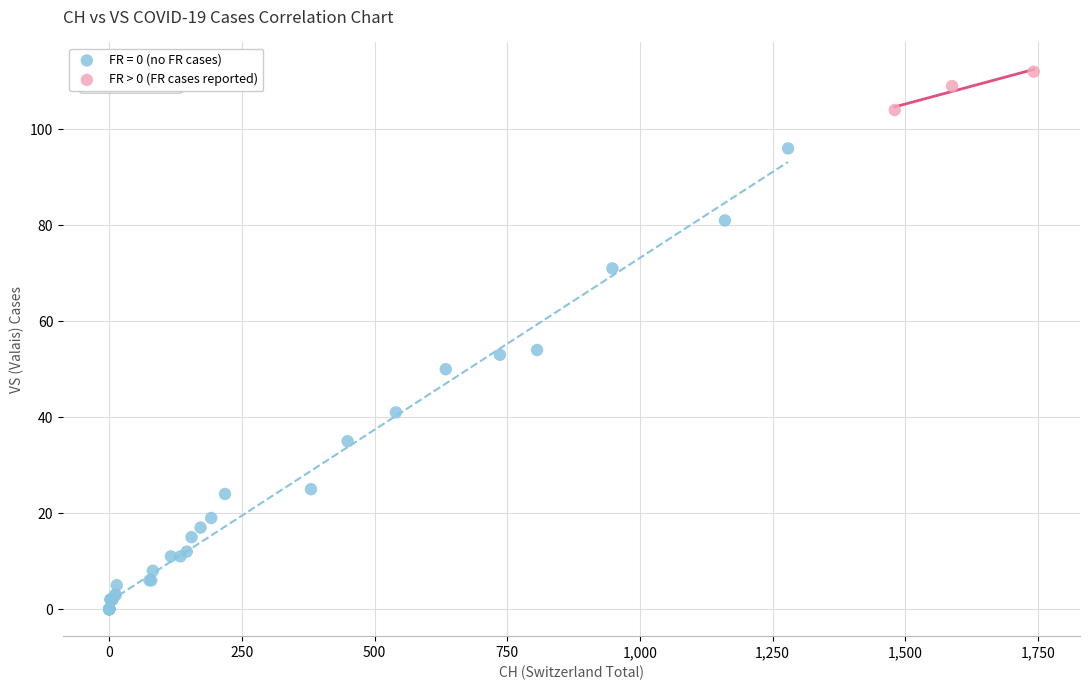

Which series has the widest spread of Y values?

FR = 0 (no FR cases)